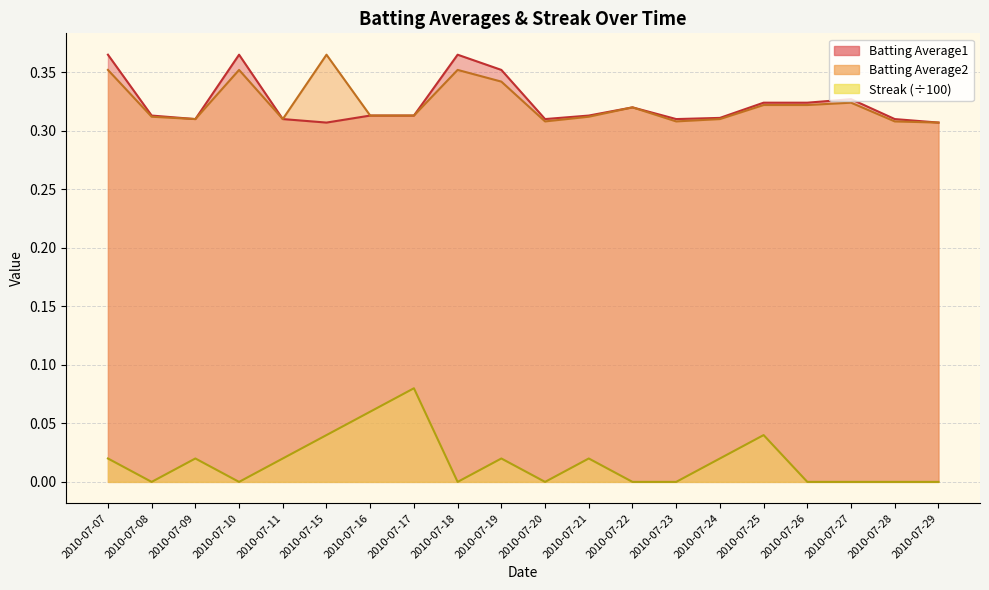

What is the lowest value of the Batting Average1 series?

0.3